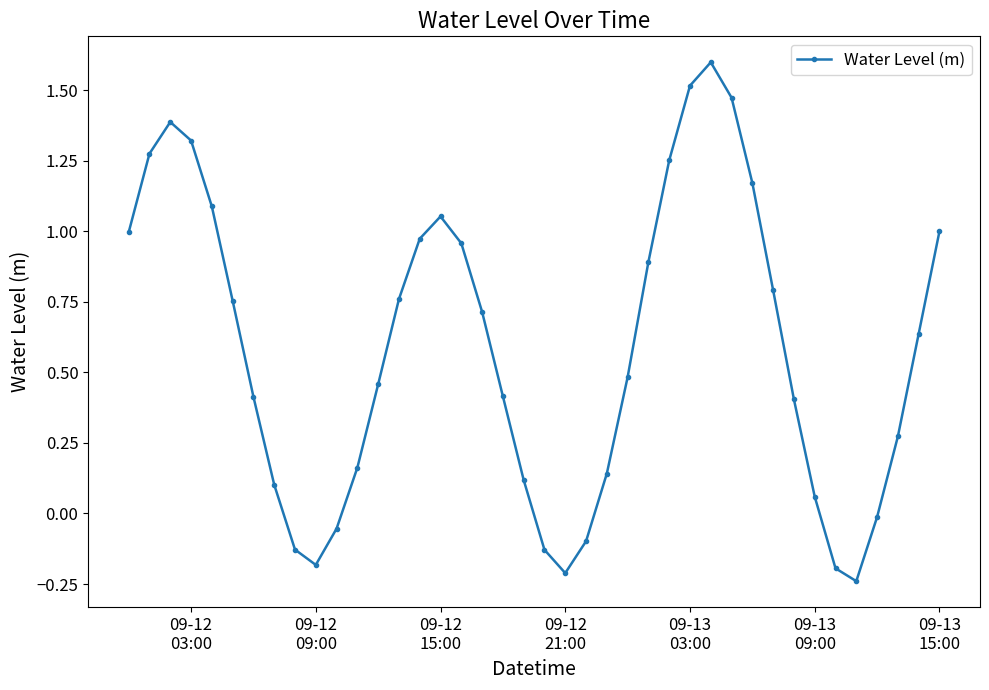

Does the chart have visible grid lines?

No